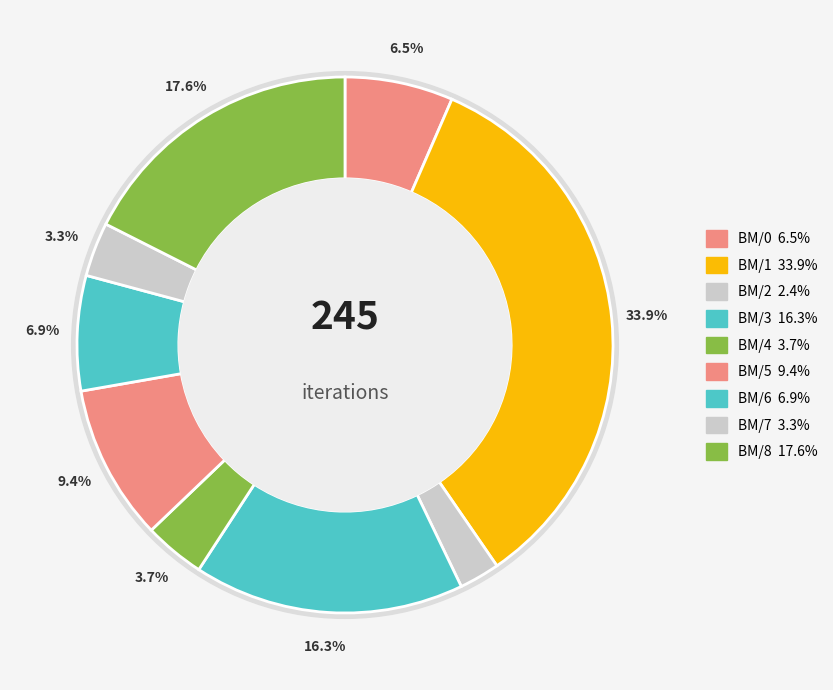

Rank the categories by value from lowest to highest.

BM_prop_naive/2, BM_prop_naive/7, BM_prop_naive/4, BM_prop_naive/0, BM_prop_naive/6, BM_prop_naive/5, BM_prop_naive/3, BM_prop_naive/8, BM_prop_naive/1